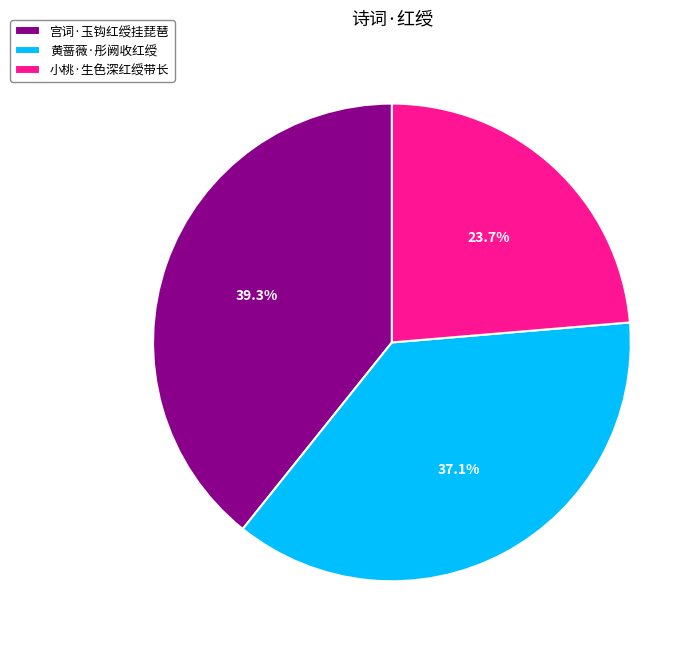

What is the ratio of the value at 黄蔷薇·彤阙收红绶 to the value at 小桃·生色深红绶带长?

1.6